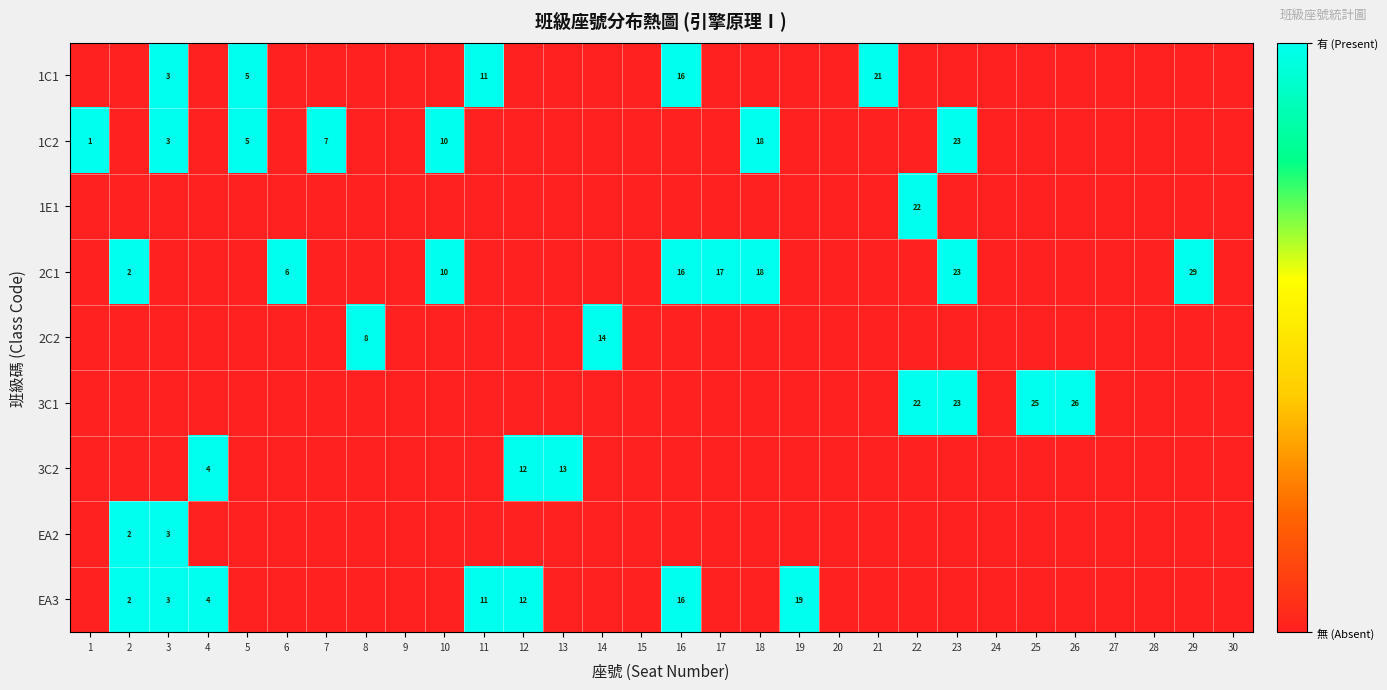

Which has a higher value, 17 or 16?

16